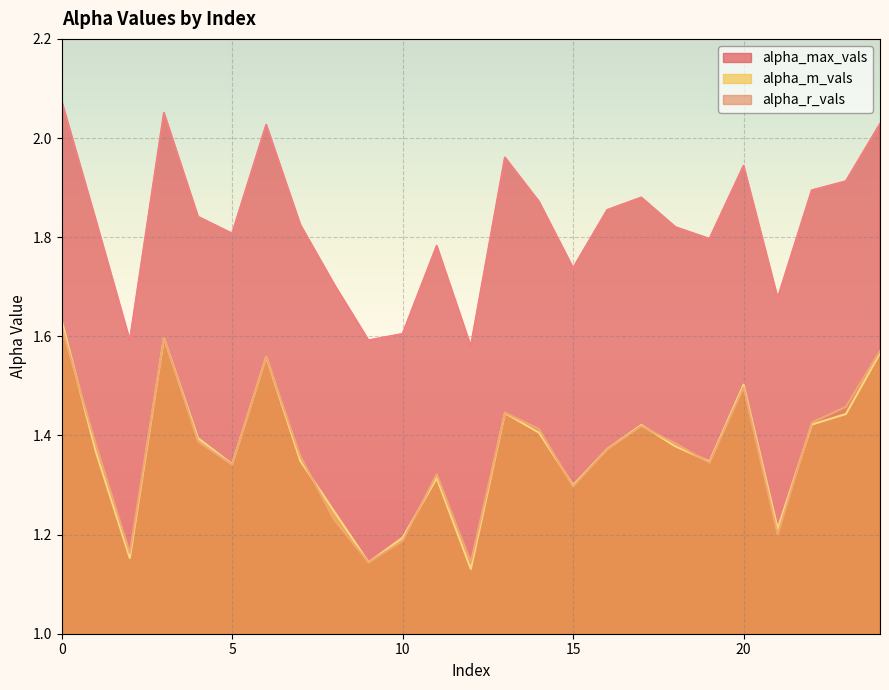

Is the value of alpha_m_vals at 24 greater than the value of alpha_r_vals at 19?

Yes